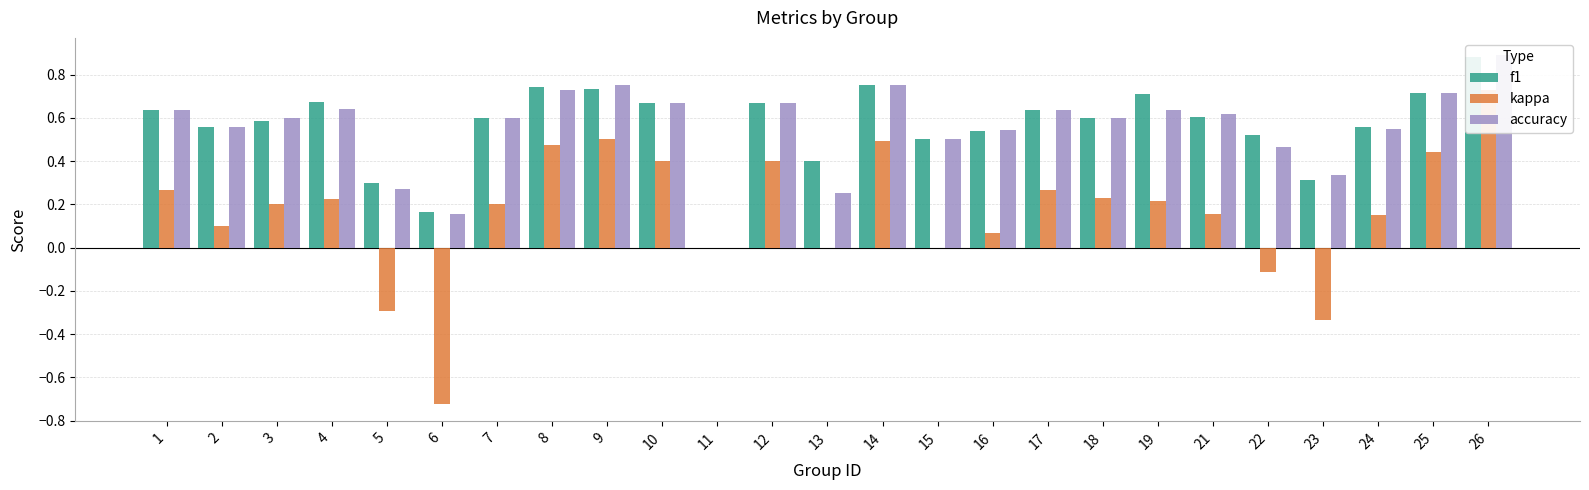

Reading right to left, transcribe all the data shown in this chart.

f1: 26=0.9	25=0.7	24=0.6	23=0.3	22=0.5	21=0.6	19=0.7	18=0.6	17=0.6	16=0.5	15=0.5	14=0.8	13=0.4	12=0.7	11=0.0	10=0.7	9=0.7	8=0.7	7=0.6	6=0.2	5=0.3	4=0.7	3=0.6	2=0.6	1=0.6
kappa: 26=0.7	25=0.4	24=0.2	23=-0.3	22=-0.1	21=0.2	19=0.2	18=0.2	17=0.3	16=0.1	15=0.0	14=0.5	13=0.0	12=0.4	11=0.0	10=0.4	9=0.5	8=0.5	7=0.2	6=-0.7	5=-0.3	4=0.2	3=0.2	2=0.1	1=0.3
accuracy: 26=0.9	25=0.7	24=0.6	23=0.3	22=0.5	21=0.6	19=0.6	18=0.6	17=0.6	16=0.5	15=0.5	14=0.8	13=0.2	12=0.7	11=0.0	10=0.7	9=0.8	8=0.7	7=0.6	6=0.2	5=0.3	4=0.6	3=0.6	2=0.6	1=0.6